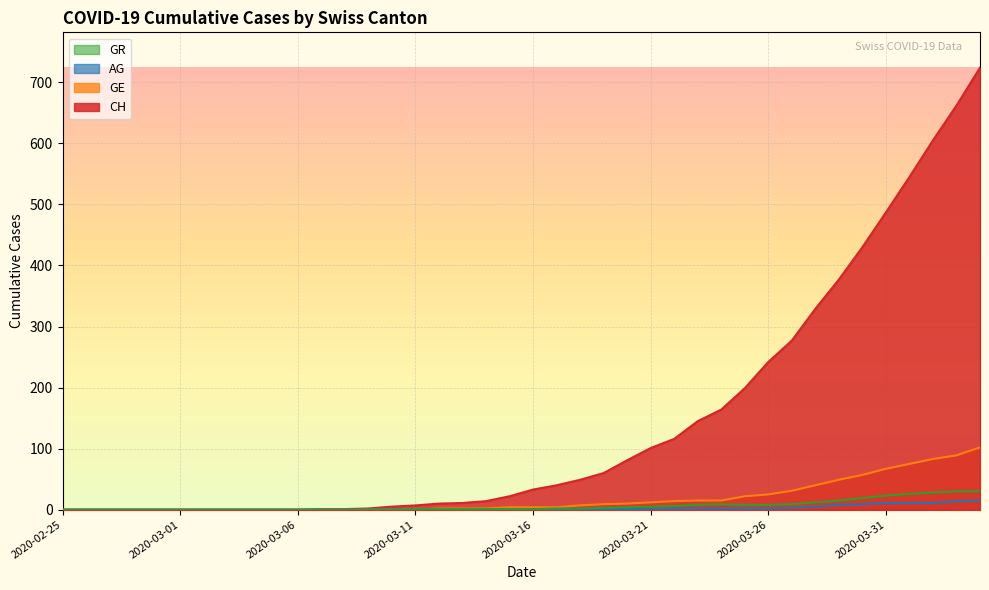

Is it true that AG equals 1 at 2020-03-22?

False